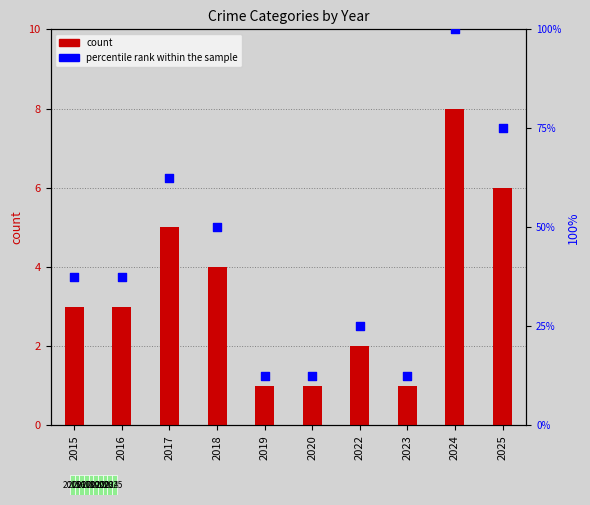

What is the change in value from 2018 to 2024?

+50.0